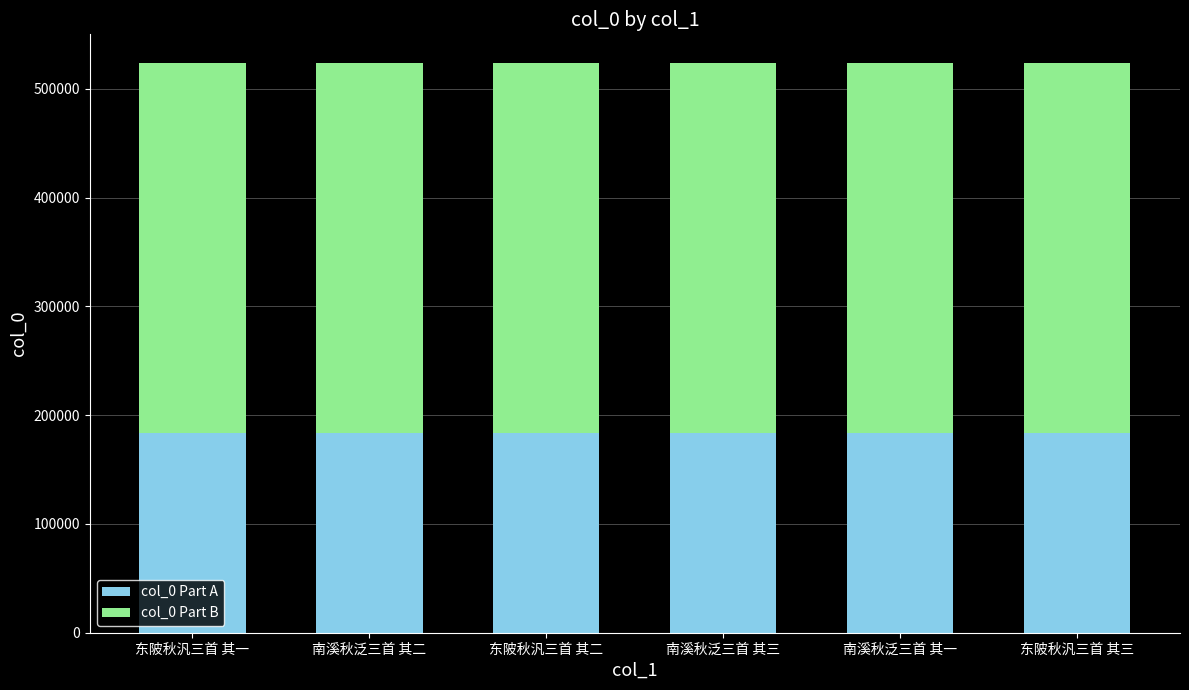

The col_0 Part A series shows 183178.8 at 东陂秋汎三首 其一. True or false?

True